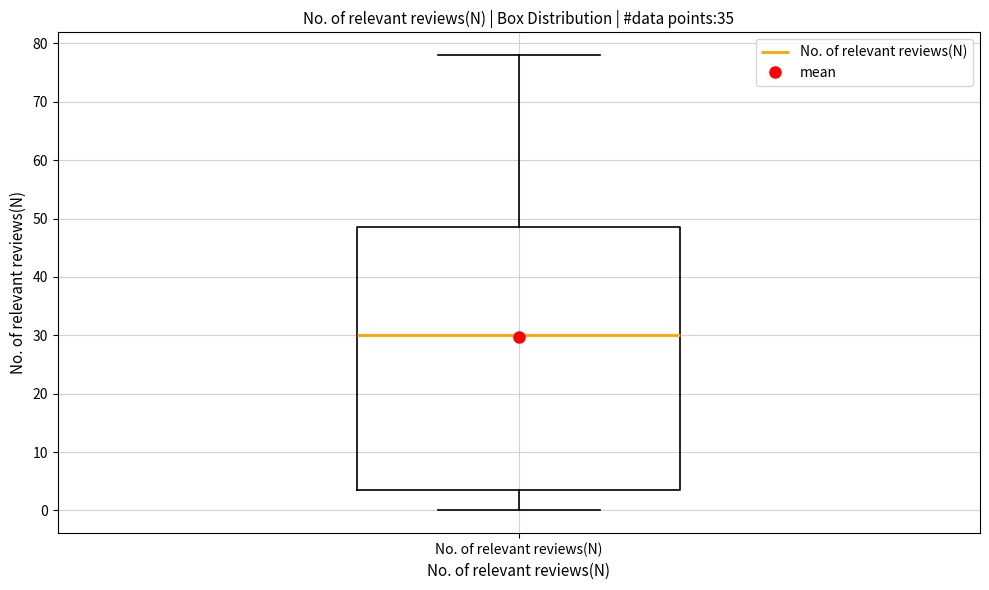

Transcribe this box plot: give where the median line is, the range the box spans, and where the two whiskers end, as read against the y-axis. The values are not printed on the chart, so give them approximately, as read against the axis.

median 30, box 4 to 49, whiskers 0 to 78